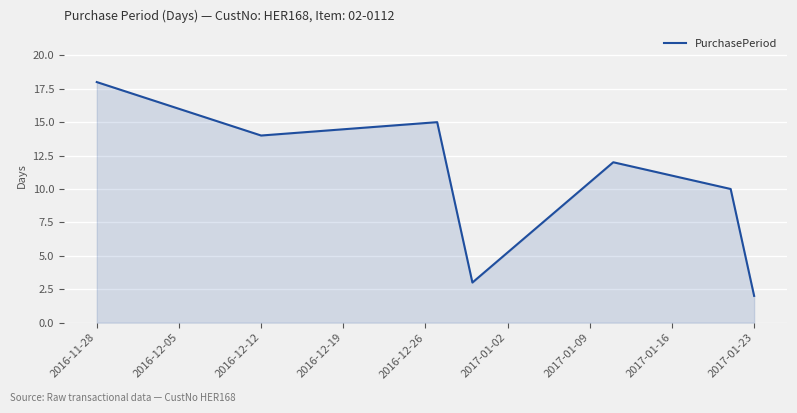

True or false: the data has more than 0 interior local peaks.

True